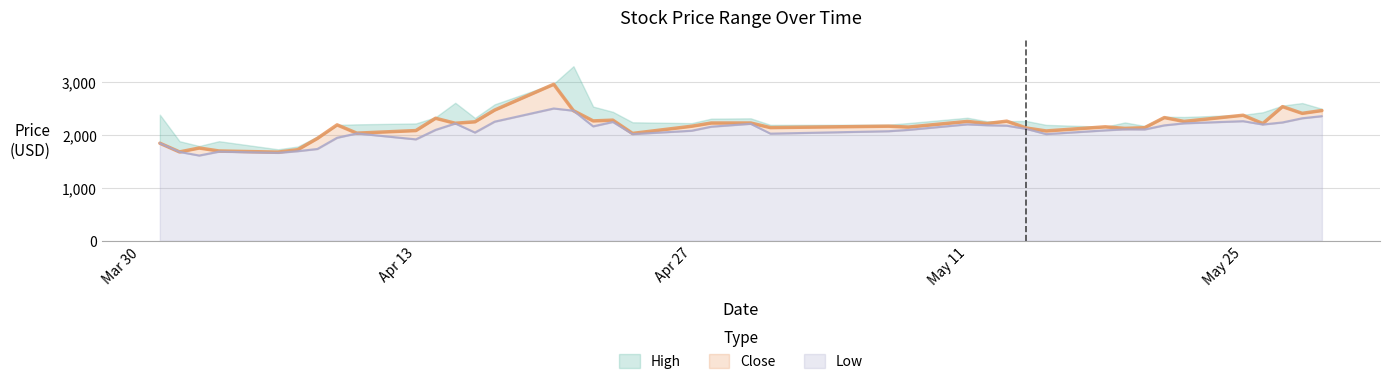

At which label does Low first exceed 2111?

2020-04-15